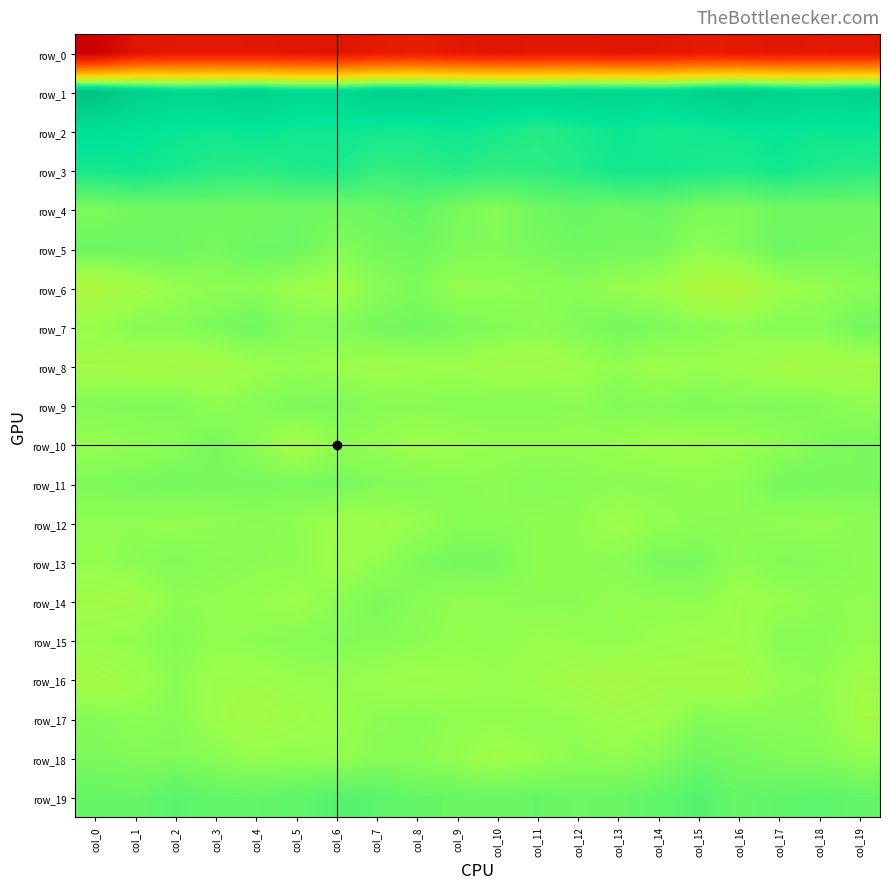

At which category does the chart reach its minimum across all series?

col_0